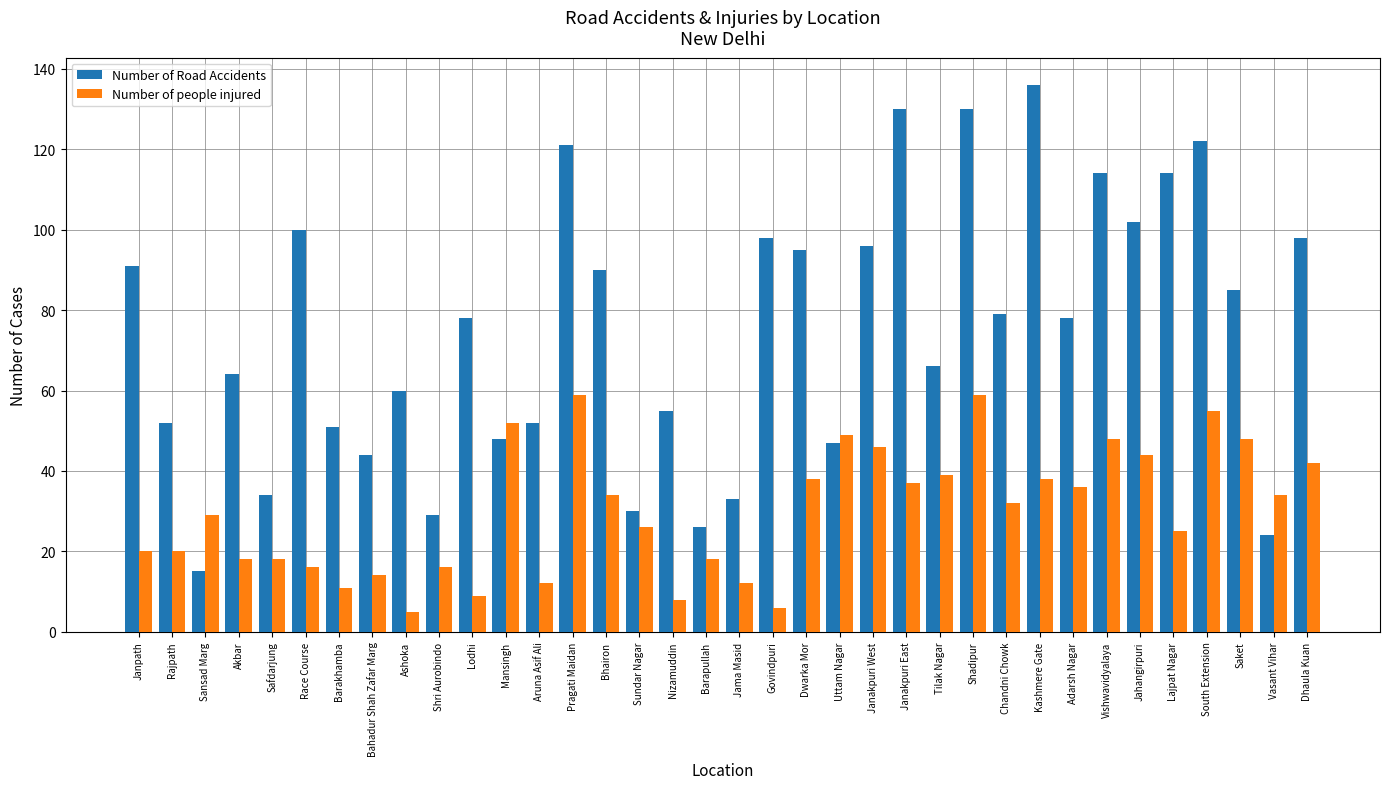

Read the Number of people injured value at Uttam Nagar.

49